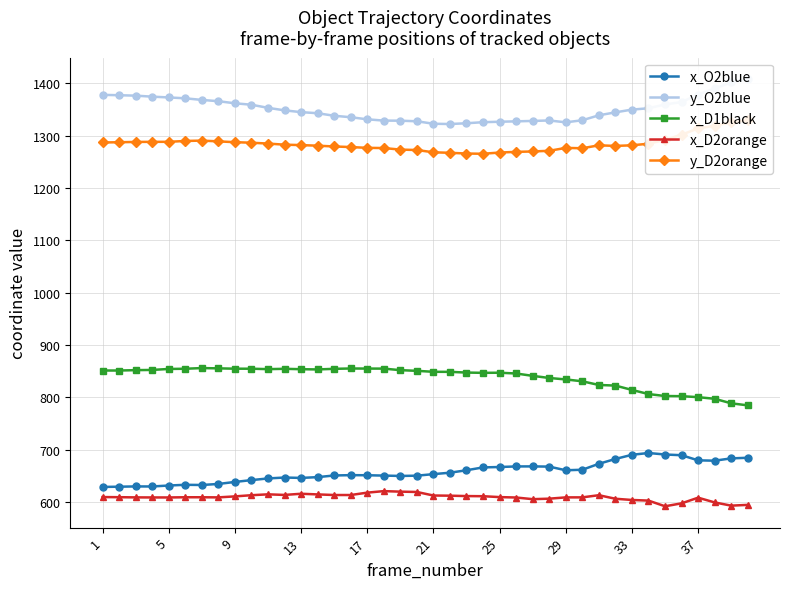

How many series are shown in this chart?

5